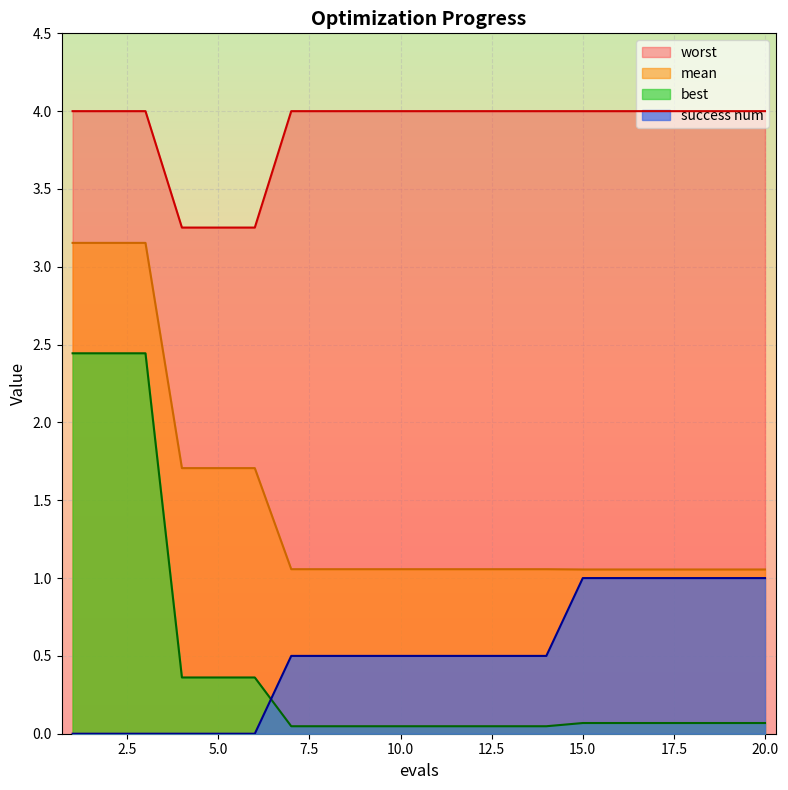

What is the difference between the maximum and minimum values in the best series?

2.4